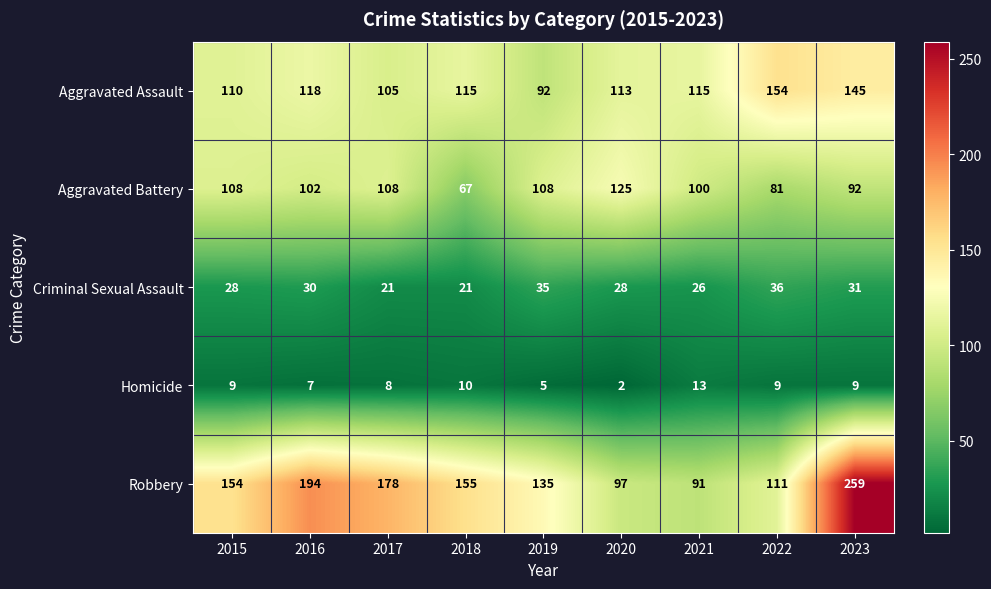

Between 2016 and 2022, which series saw the biggest shift?

Robbery